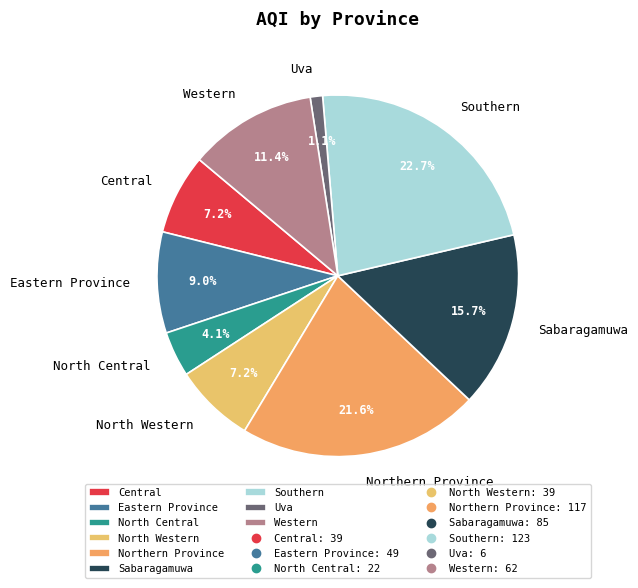

Is the sum of Uva and Western greater than half?

No